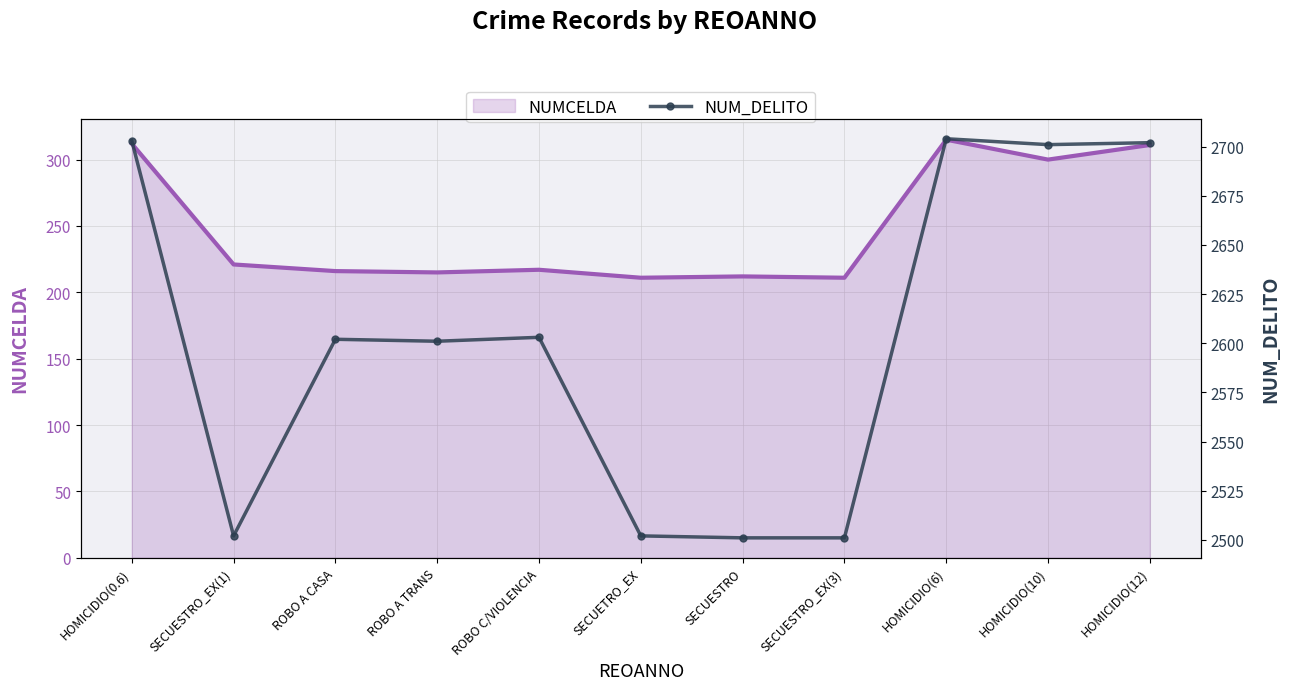

True or false: NUMCELDA has a value of 79 at SECUESTRO_EX(3).

False